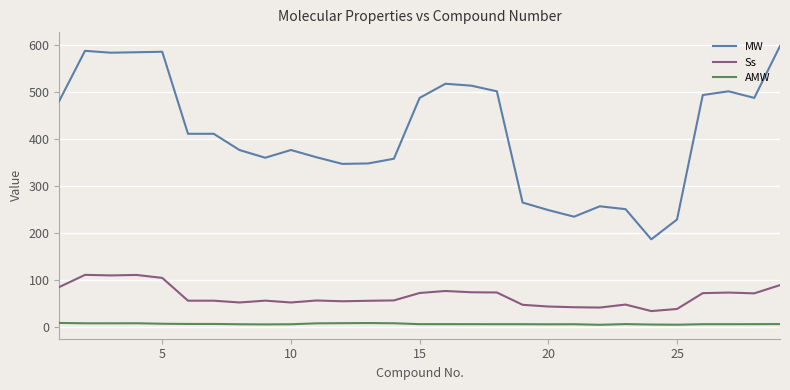

Does the chart display data point markers on the line(s)?

No